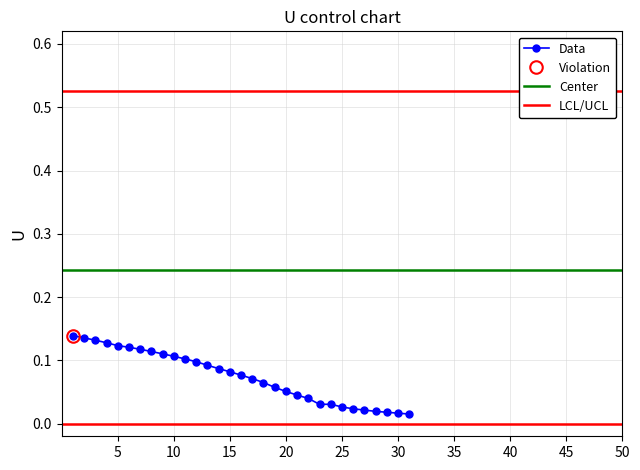

Count the Data values in the range 0 to 1.

31